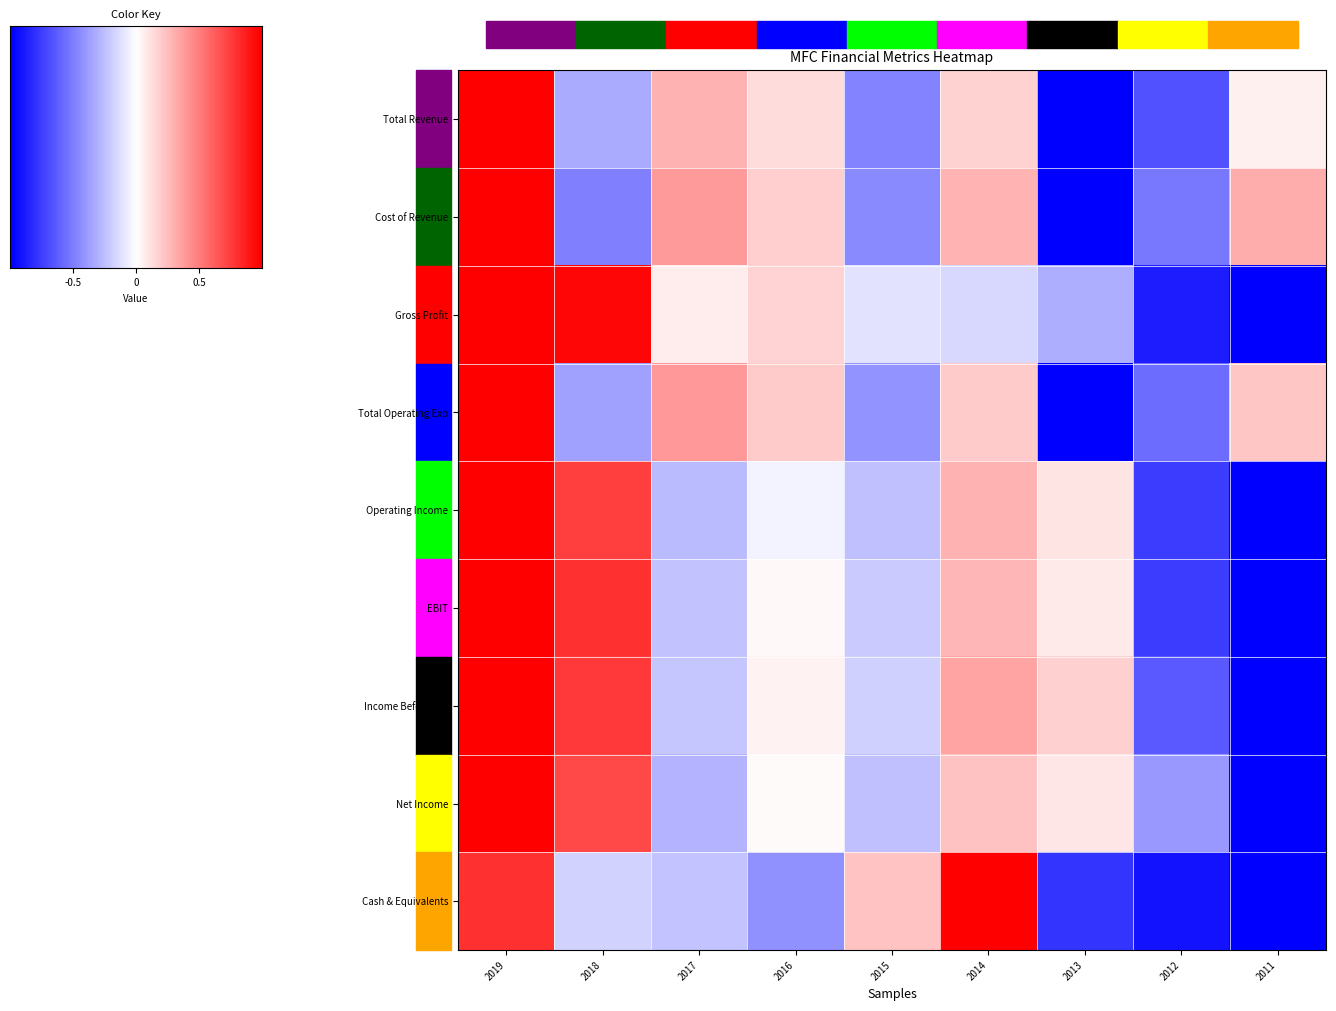

Reading right to left, extract all data points from this chart.

Total Revenue: 2011=0.1	2012=-0.7	2013=-1.0	2014=0.2	2015=-0.5	2016=0.1	2017=0.3	2018=-0.3	2019=1.0
Cost of Revenue: 2011=0.3	2012=-0.5	2013=-1.0	2014=0.3	2015=-0.5	2016=0.2	2017=0.4	2018=-0.5	2019=1.0
Gross Profit: 2011=-1.0	2012=-0.9	2013=-0.3	2014=-0.2	2015=-0.1	2016=0.2	2017=0.1	2018=1.0	2019=1.0
Total Operating Exp: 2011=0.2	2012=-0.6	2013=-1.0	2014=0.2	2015=-0.4	2016=0.2	2017=0.4	2018=-0.4	2019=1.0
Operating Income: 2011=-1.0	2012=-0.8	2013=0.1	2014=0.3	2015=-0.2	2016=-0.0	2017=-0.3	2018=0.8	2019=1.0
EBIT: 2011=-1.0	2012=-0.8	2013=0.1	2014=0.3	2015=-0.2	2016=0.0	2017=-0.2	2018=0.8	2019=1.0
Income Before Tax: 2011=-1.0	2012=-0.6	2013=0.2	2014=0.4	2015=-0.2	2016=0.0	2017=-0.2	2018=0.8	2019=1.0
Net Income: 2011=-1.0	2012=-0.4	2013=0.1	2014=0.2	2015=-0.2	2016=0.0	2017=-0.3	2018=0.7	2019=1.0
Cash & Equivalents: 2011=-1.0	2012=-0.9	2013=-0.8	2014=1.0	2015=0.2	2016=-0.4	2017=-0.2	2018=-0.2	2019=0.8